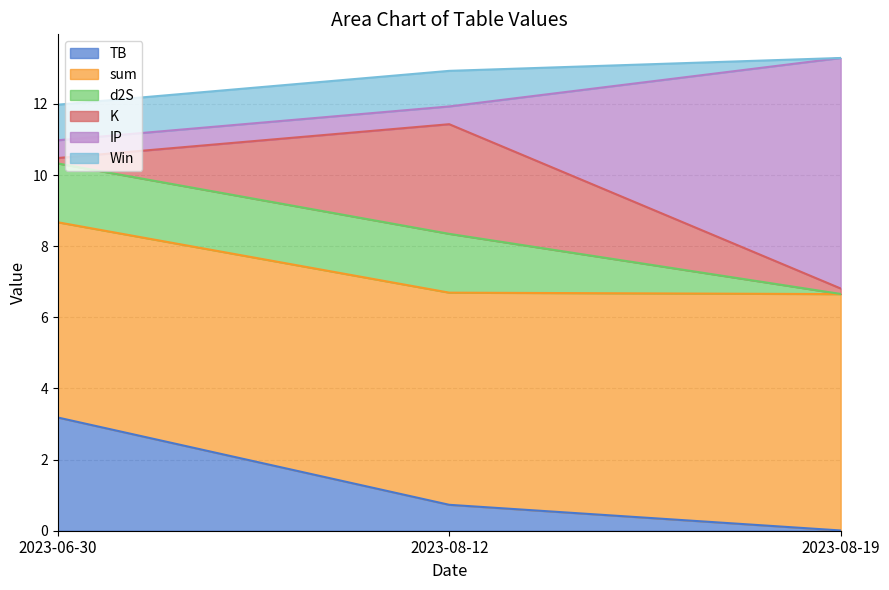

What position from the left is 2023-08-19?

3